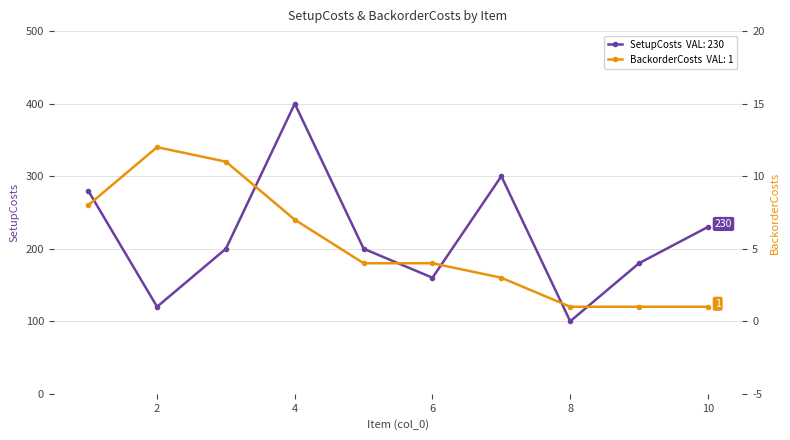

What is the value of the BackorderCosts point at the 2nd from the left?

12